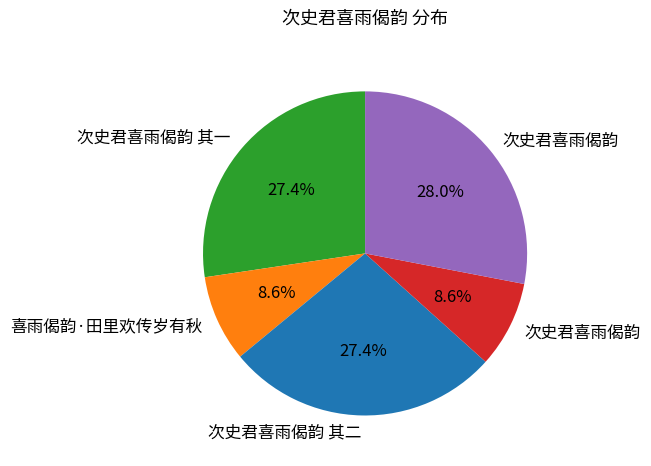

Is there a majority slice in this chart?

No